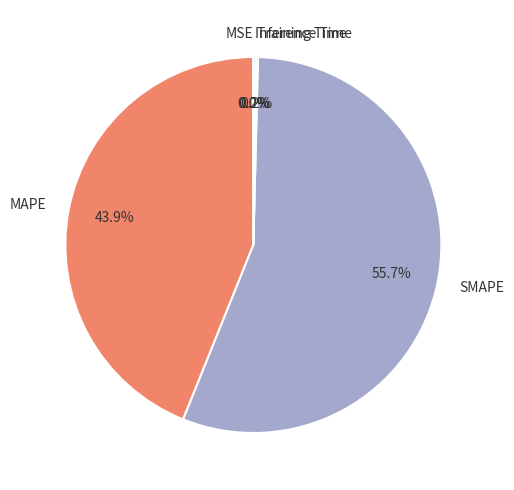

Which category accounts for the majority?

SMAPE